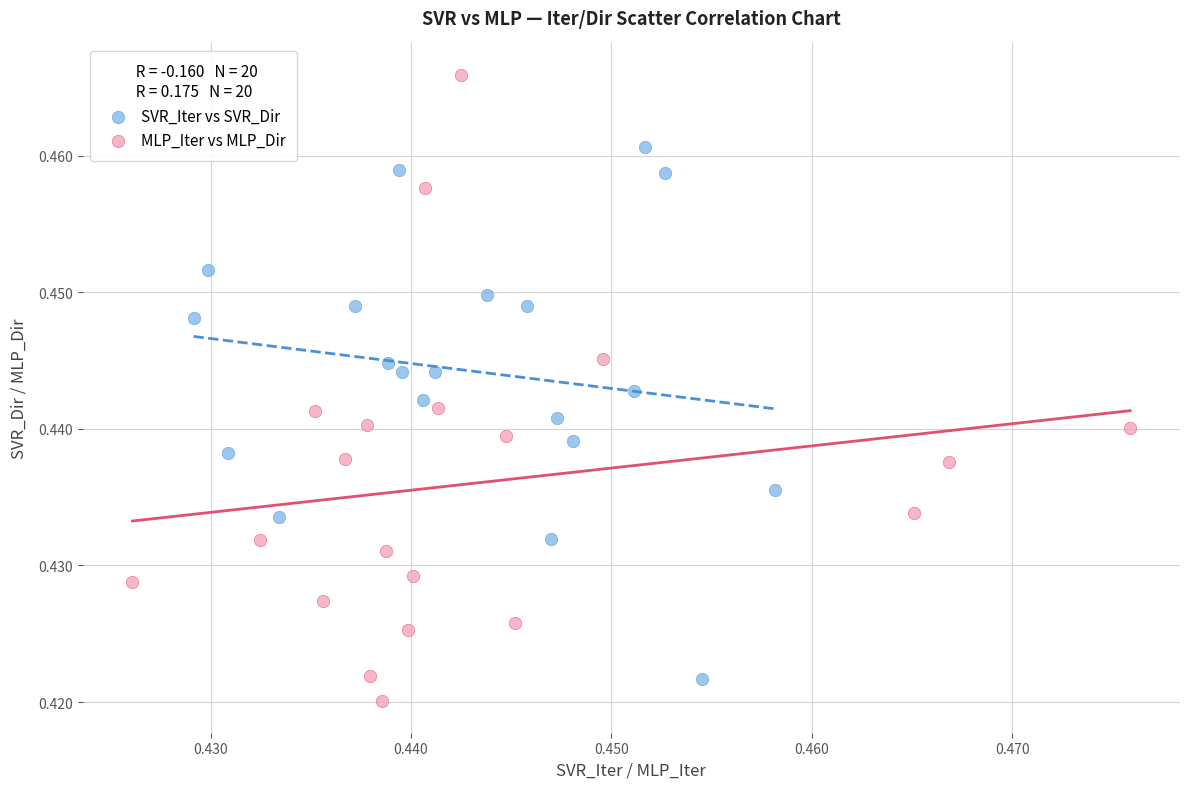

Which series contains the highest Y value?

MLP_Iter vs MLP_Dir